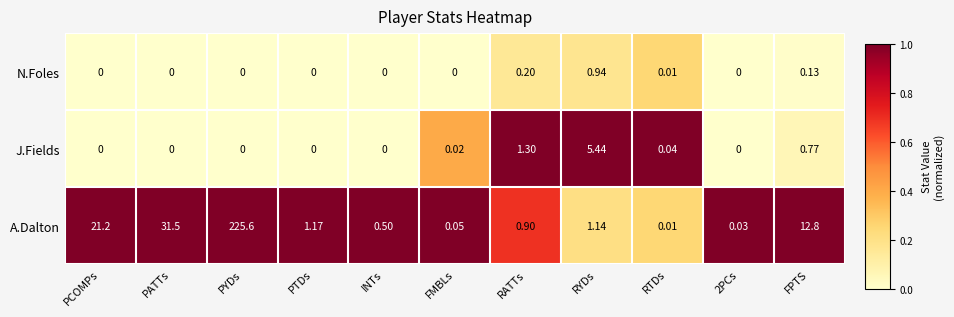

Which category has the highest value in the A.Dalton series?

PYDs